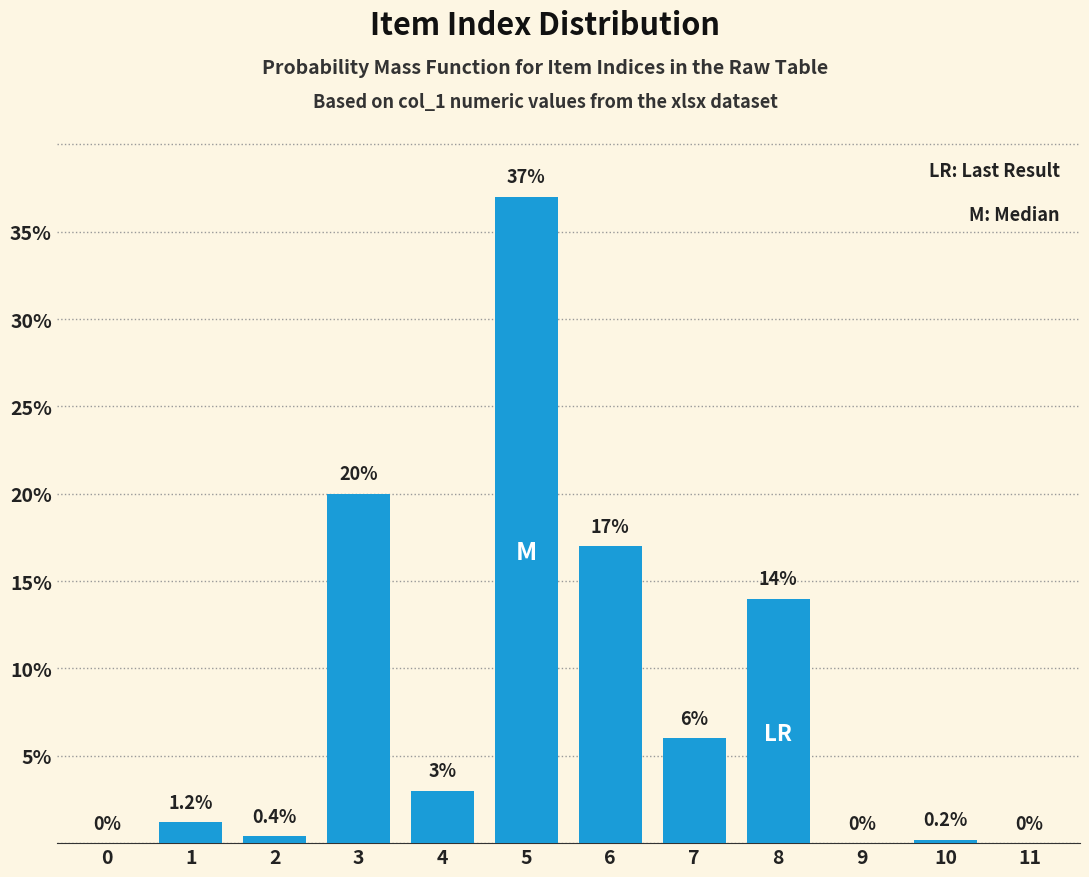

Reading right to left, what are all the values shown in this chart?

11=0.0	10=0.2	9=0.0	8=14.0	7=6.0	6=17.0	5=37.0	4=3.0	3=20.0	2=0.4	1=1.2	0=0.0